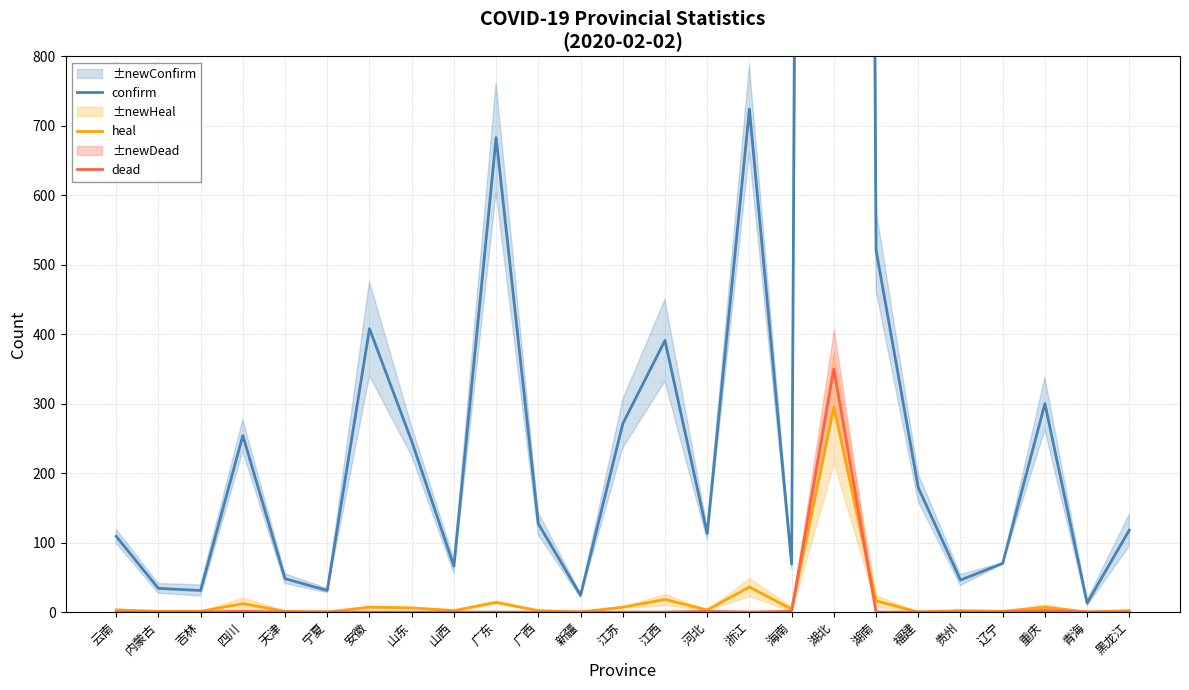

What is the label of the 24th point from the left?

青海